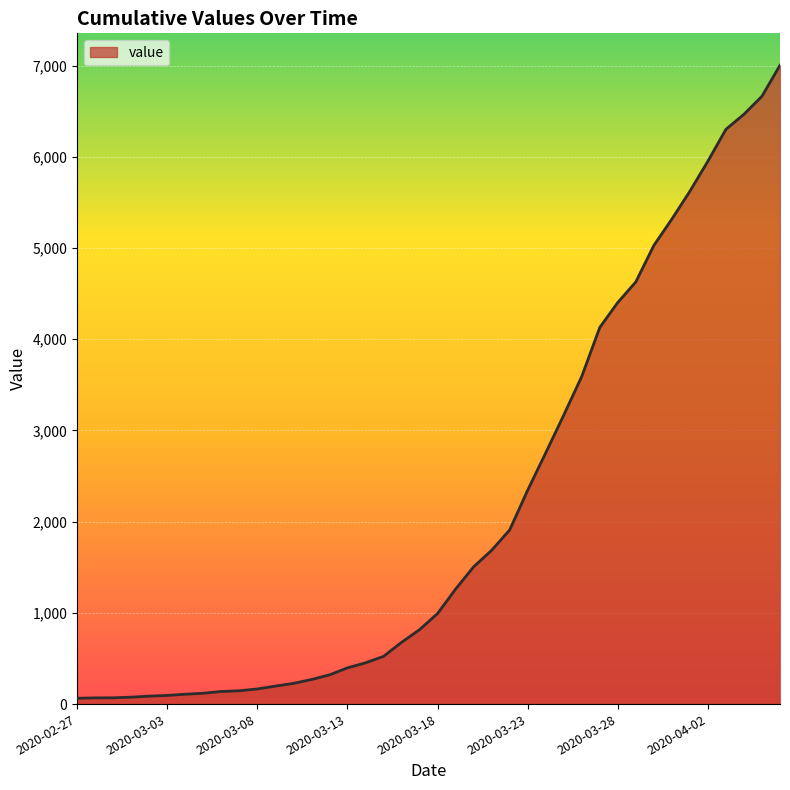

What is the greatest value displayed?

7003